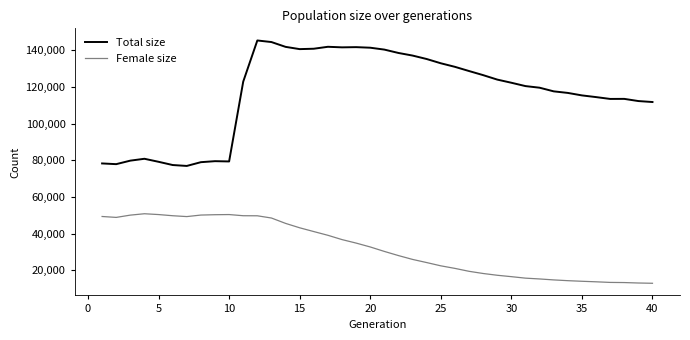

True or false: Female size has more than 1 interior local peaks.

True